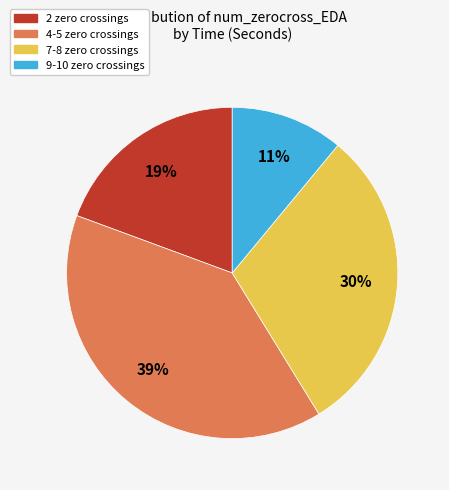

Count the number of slices in the pie.

4